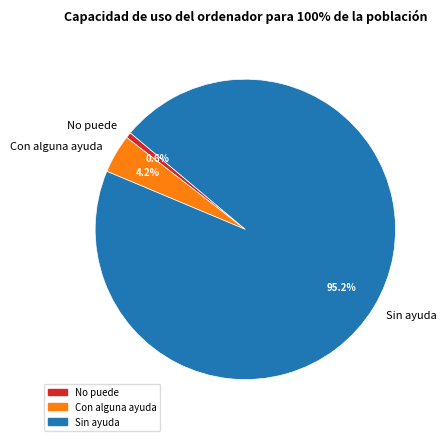

Does any single category account for the majority?

Yes